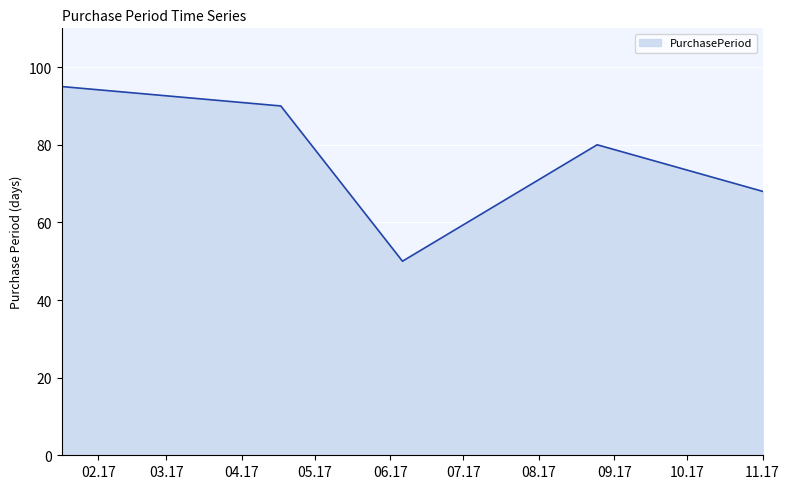

What is the minimum value shown in the chart?

50